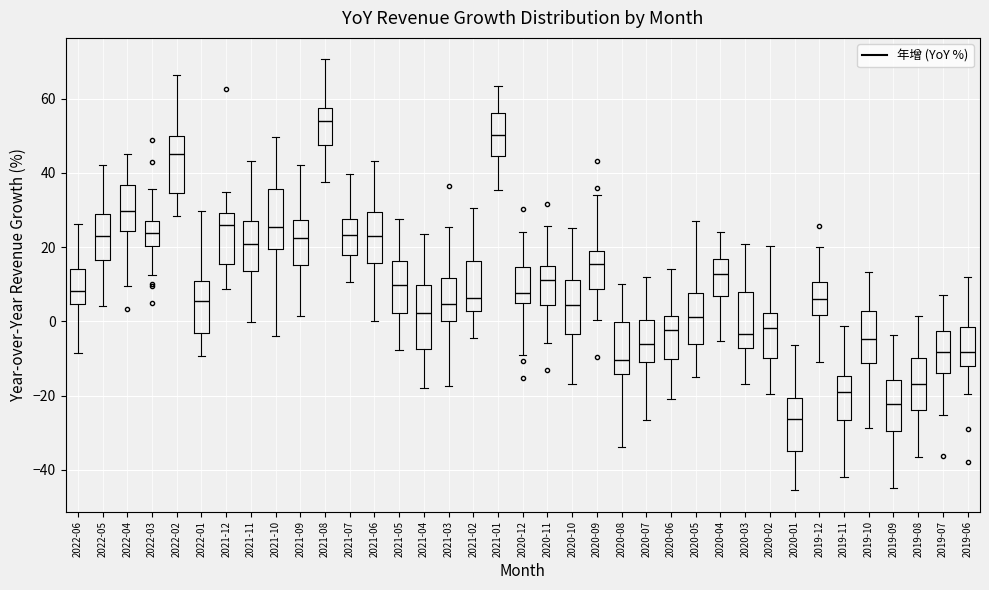

Reading left to right, read every box against the y-axis: the position of its median line, the range the box covers, and the ends of its whiskers. The values are not printed on the chart, so give them approximately, as read against the axis.

2022-06: median 8, box 4 to 14, whiskers -8 to 26
2022-05: median 22, box 16 to 30, whiskers 4 to 42
2022-04: median 30, box 24 to 36, whiskers 10 to 46
2022-03: median 24, box 20 to 28, whiskers 12 to 36
2022-02: median 46, box 34 to 50, whiskers 28 to 66
2022-01: median 6, box -4 to 10, whiskers -10 to 30
2021-12: median 26, box 16 to 30, whiskers 8 to 34
2021-11: median 20, box 14 to 28, whiskers 0 to 44
2021-10: median 26, box 20 to 36, whiskers -4 to 50
2021-09: median 22, box 16 to 28, whiskers 2 to 42
2021-08: median 54, box 48 to 58, whiskers 38 to 70
2021-07: median 24, box 18 to 28, whiskers 10 to 40
2021-06: median 22, box 16 to 30, whiskers 0 to 44
2021-05: median 10, box 2 to 16, whiskers -8 to 28
2021-04: median 2, box -8 to 10, whiskers -18 to 24
2021-03: median 4, box 0 to 12, whiskers -18 to 26
2021-02: median 6, box 2 to 16, whiskers -4 to 30
2021-01: median 50, box 44 to 56, whiskers 36 to 64
2020-12: median 8, box 4 to 14, whiskers -10 to 24
2020-11: median 12, box 4 to 14, whiskers -6 to 26
2020-10: median 4, box -4 to 12, whiskers -16 to 26
2020-09: median 16, box 8 to 20, whiskers 0 to 34
2020-08: median -10, box -14 to 0, whiskers -34 to 10
2020-07: median -6, box -12 to 0, whiskers -26 to 12
2020-06: median -2, box -10 to 2, whiskers -20 to 14
2020-05: median 2, box -6 to 8, whiskers -16 to 28
2020-04: median 12, box 6 to 16, whiskers -6 to 24
2020-03: median -4, box -8 to 8, whiskers -18 to 20
2020-02: median -2, box -10 to 2, whiskers -20 to 20
2020-01: median -26, box -34 to -20, whiskers -46 to -6
2019-12: median 6, box 2 to 10, whiskers -12 to 20
2019-11: median -20, box -26 to -14, whiskers -42 to -2
2019-10: median -4, box -12 to 2, whiskers -28 to 14
2019-09: median -22, box -30 to -16, whiskers -44 to -4
2019-08: median -16, box -24 to -10, whiskers -36 to 2
2019-07: median -8, box -14 to -2, whiskers -26 to 8
2019-06: median -8, box -12 to -2, whiskers -20 to 12